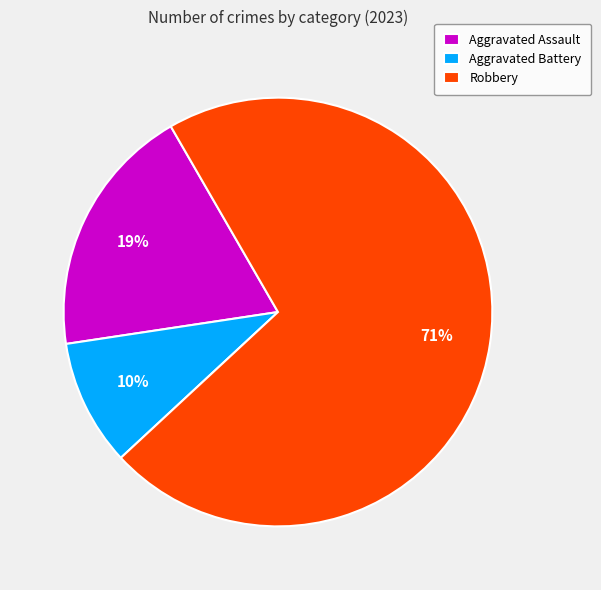

What percentage is the Aggravated Assault slice, to the nearest percent?

19%